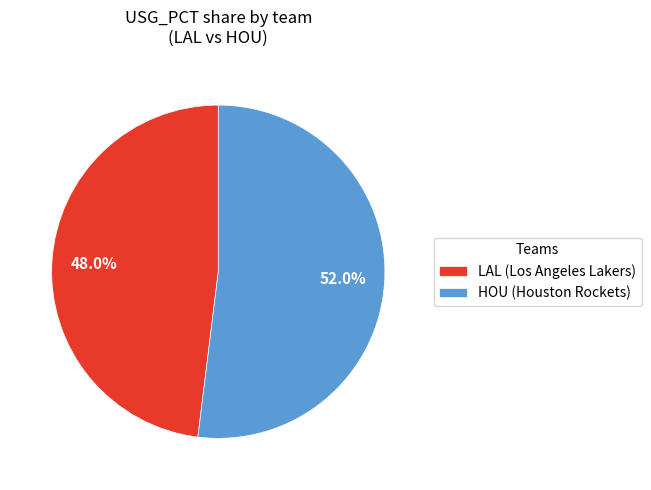

Does any single category account for the majority?

Yes